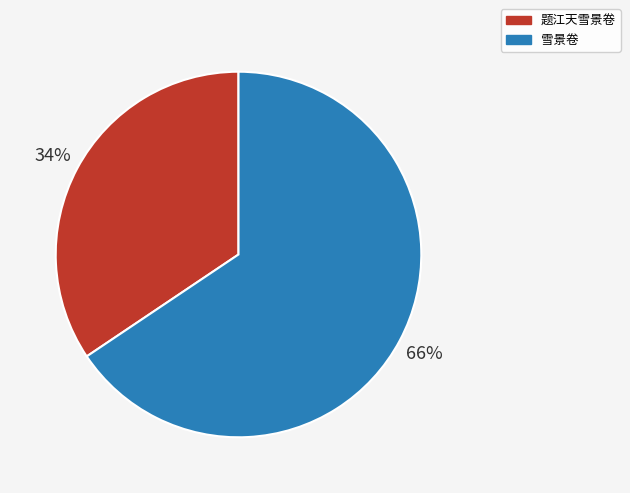

To the nearest percent, what is the combined percentage of 题江天雪景卷 and 雪景卷?

100%